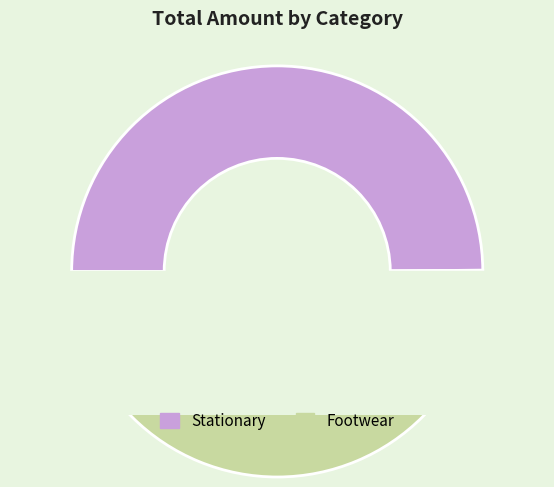

Is it true that Footwear is 38% of the pie?

False